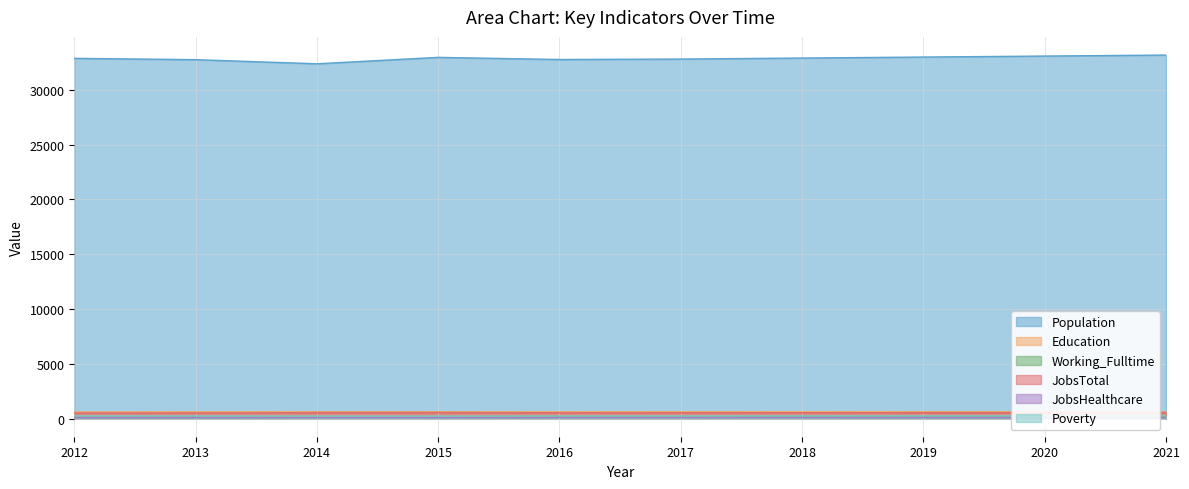

Which has a higher value, 2013 or 2017?

2017